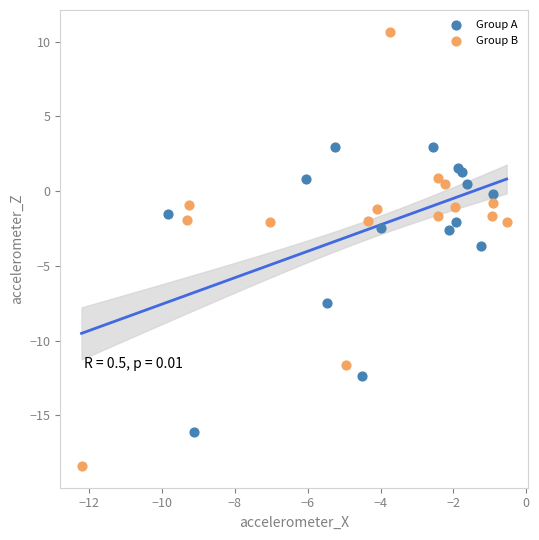

Which series has the widest spread of Y values?

Group B